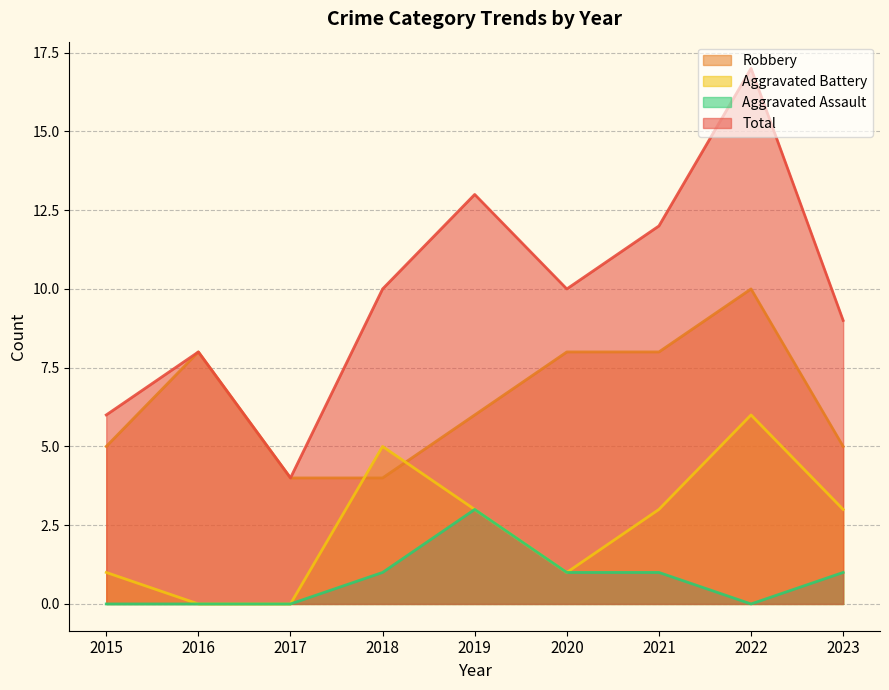

Reading left to right, transcribe all the data shown in this chart.

Robbery: 5	8	4	4	6	8	8	10	5
Aggravated Battery: 1	0	0	5	3	1	3	6	3
Aggravated Assault: 0	0	0	1	3	1	1	0	1
Total: 6	8	4	10	13	10	12	17	9